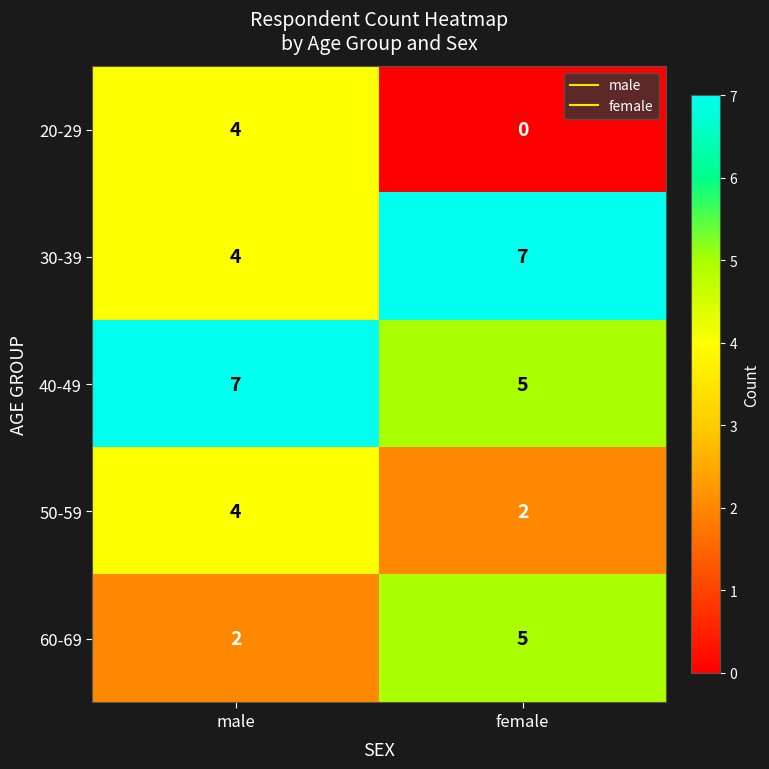

Which series has the widest spread of values?

20-29